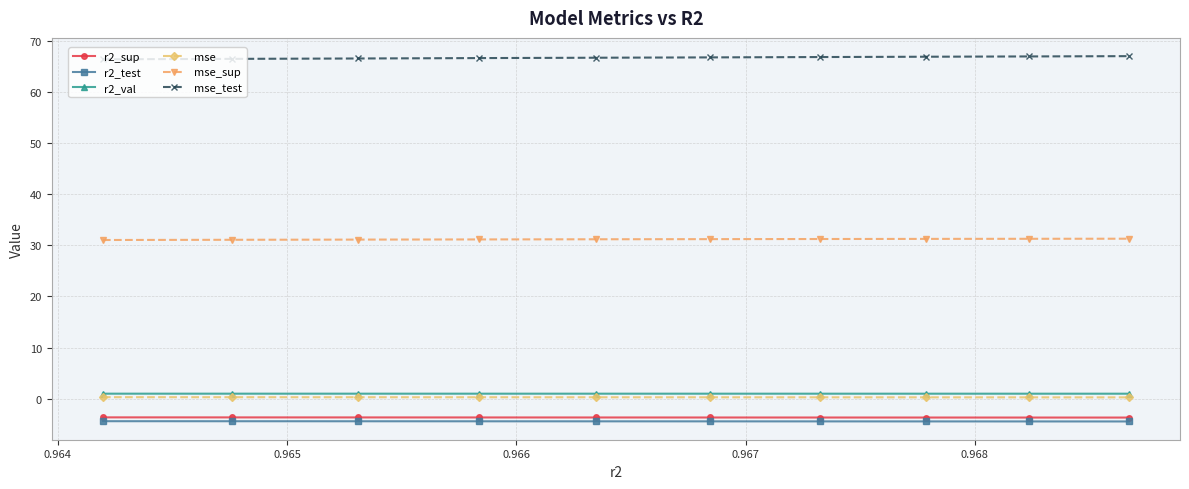

True or false: r2_test and mse cross at least once.

False